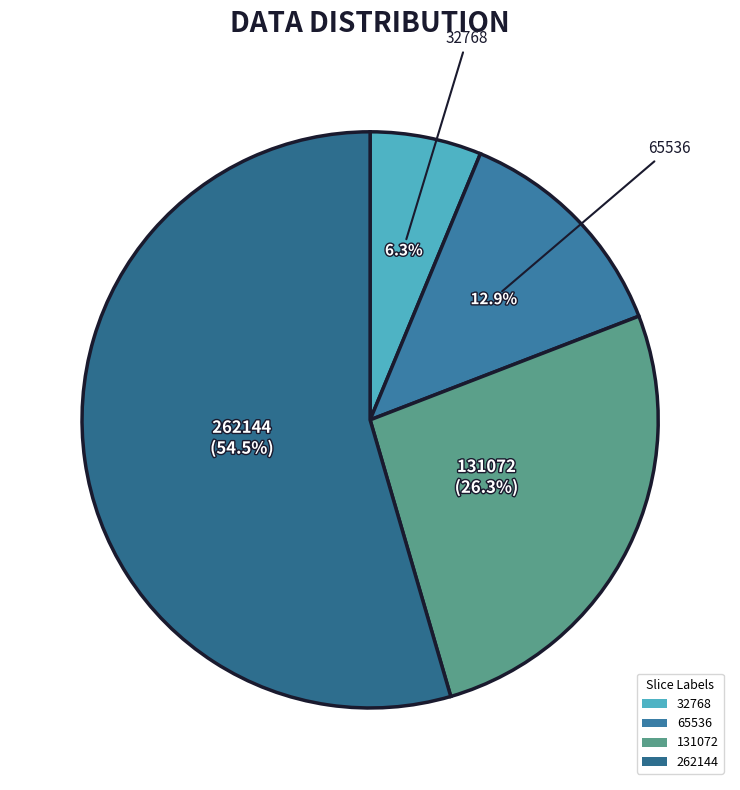

Is it true that 131072 is 18% of the pie?

False